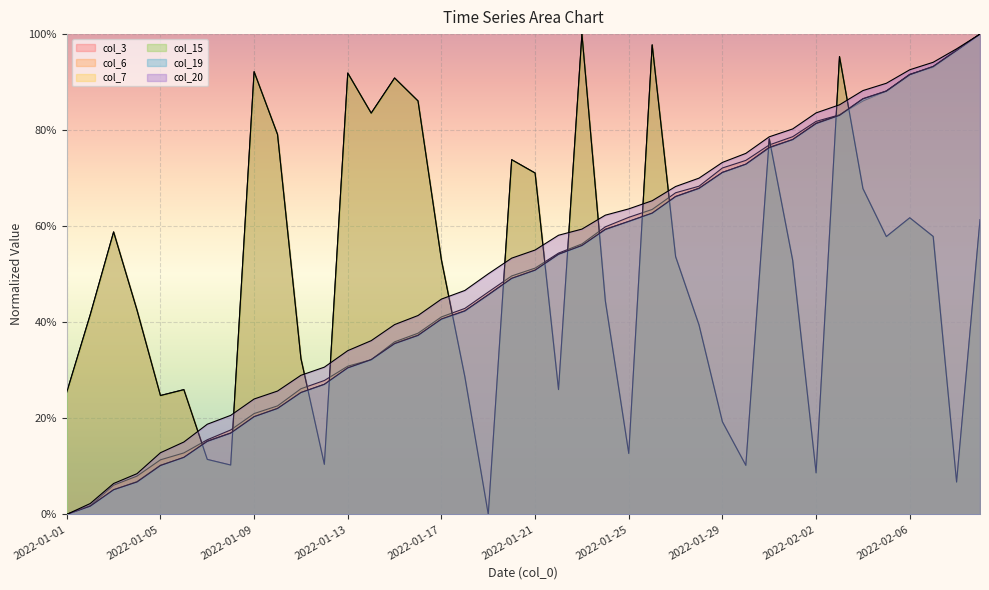

Reading left to right, transcribe all the data shown in this chart.

col_3: 0.3	0.4	0.6	0.4	0.2	0.3	0.1	0.1	0.9	0.8	0.3	0.1	0.9	0.8	0.9	0.9	0.5	0.3	0.0	0.7	0.7	0.3	1.0	0.4	0.1	1.0	0.5	0.4	0.2	0.1	0.8	0.5	0.1	1.0	0.7	0.6	0.6	0.6	0.1	0.6
col_6: 0.0	0.0	0.1	0.1	0.1	0.1	0.2	0.2	0.2	0.2	0.3	0.3	0.3	0.3	0.4	0.4	0.4	0.4	0.5	0.5	0.5	0.5	0.6	0.6	0.6	0.6	0.7	0.7	0.7	0.7	0.8	0.8	0.8	0.8	0.9	0.9	0.9	0.9	1.0	1.0
col_7: 0.0	0.0	0.1	0.1	0.1	0.1	0.2	0.2	0.2	0.2	0.3	0.3	0.3	0.3	0.4	0.4	0.4	0.4	0.5	0.5	0.5	0.5	0.6	0.6	0.6	0.6	0.7	0.7	0.7	0.7	0.8	0.8	0.8	0.8	0.9	0.9	0.9	0.9	1.0	1.0
col_15: 0.3	0.4	0.6	0.4	0.2	0.3	0.1	0.1	0.9	0.8	0.3	0.1	0.9	0.8	0.9	0.9	0.5	0.3	0.0	0.7	0.7	0.3	1.0	0.4	0.1	1.0	0.5	0.4	0.2	0.1	0.8	0.5	0.1	1.0	0.7	0.6	0.6	0.6	0.1	0.6
col_19: 0.0	0.0	0.1	0.1	0.1	0.1	0.2	0.2	0.2	0.2	0.3	0.3	0.3	0.3	0.4	0.4	0.4	0.4	0.5	0.5	0.5	0.5	0.6	0.6	0.6	0.6	0.7	0.7	0.7	0.7	0.8	0.8	0.8	0.8	0.9	0.9	0.9	0.9	1.0	1.0
col_20: 0.0	0.0	0.1	0.1	0.1	0.2	0.2	0.2	0.2	0.3	0.3	0.3	0.3	0.4	0.4	0.4	0.4	0.5	0.5	0.5	0.6	0.6	0.6	0.6	0.6	0.7	0.7	0.7	0.7	0.8	0.8	0.8	0.8	0.9	0.9	0.9	0.9	0.9	1.0	1.0